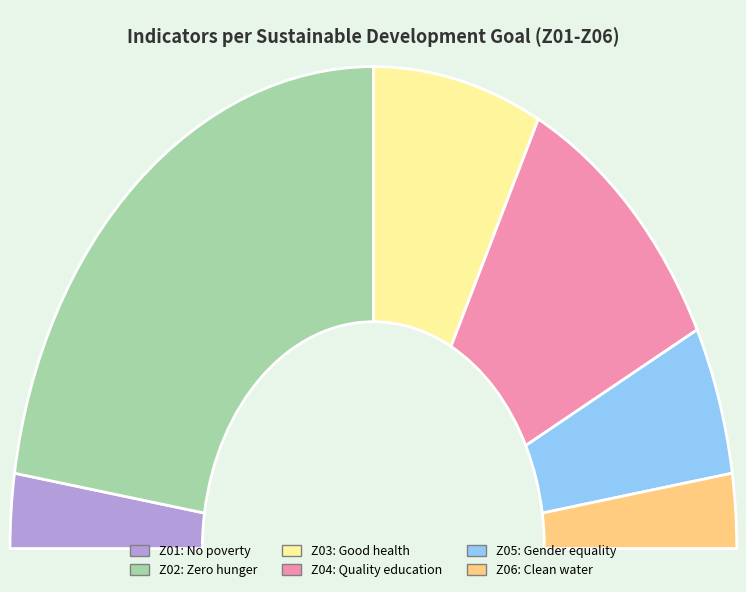

Does Z04 represent more than half of the total?

No